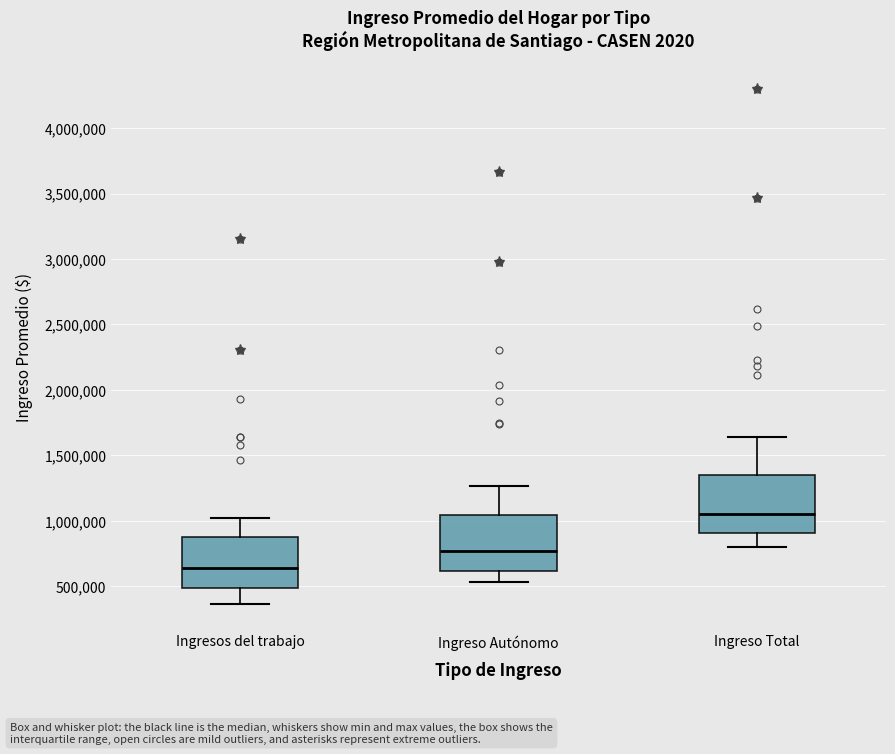

Which box has the highest median line?

Ingreso Total